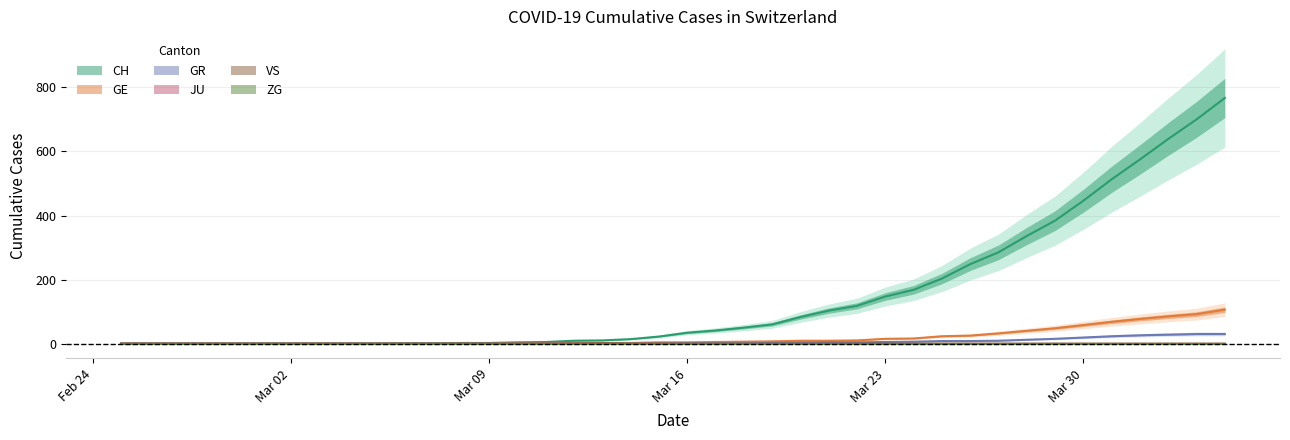

True or false: GE has a value of -68 at Mar 09.

False